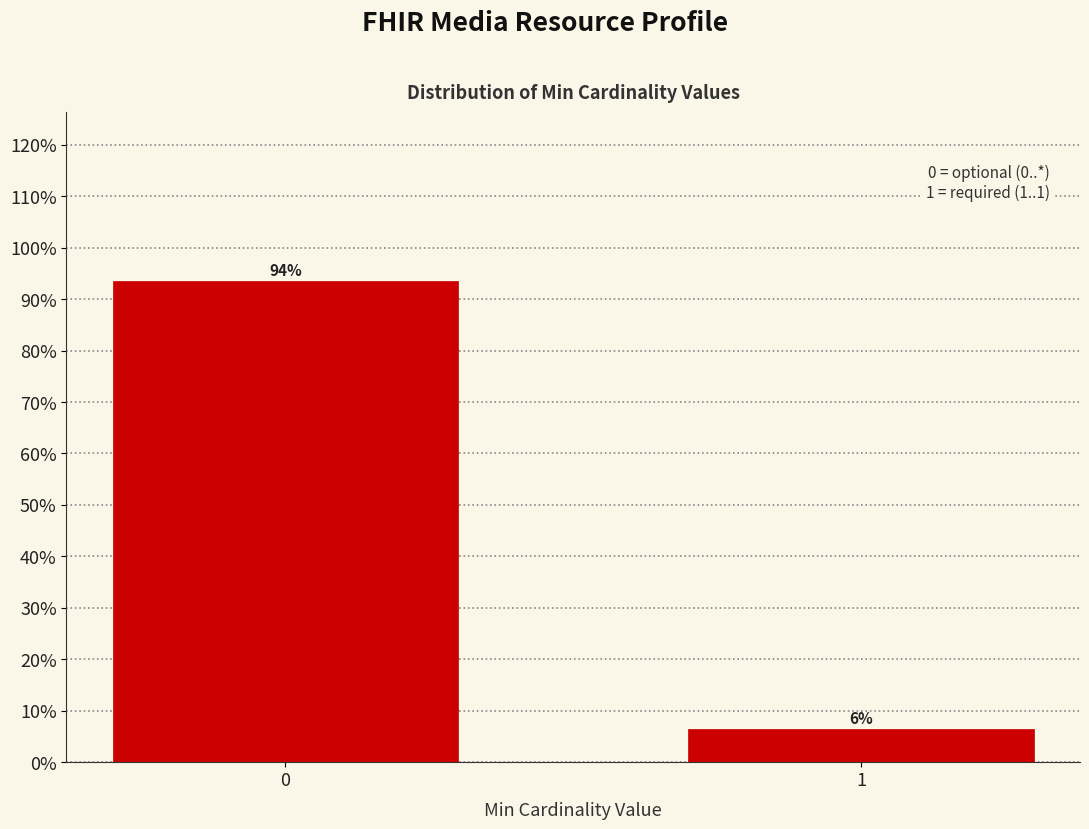

What is the maximum value shown in the chart?

93.5